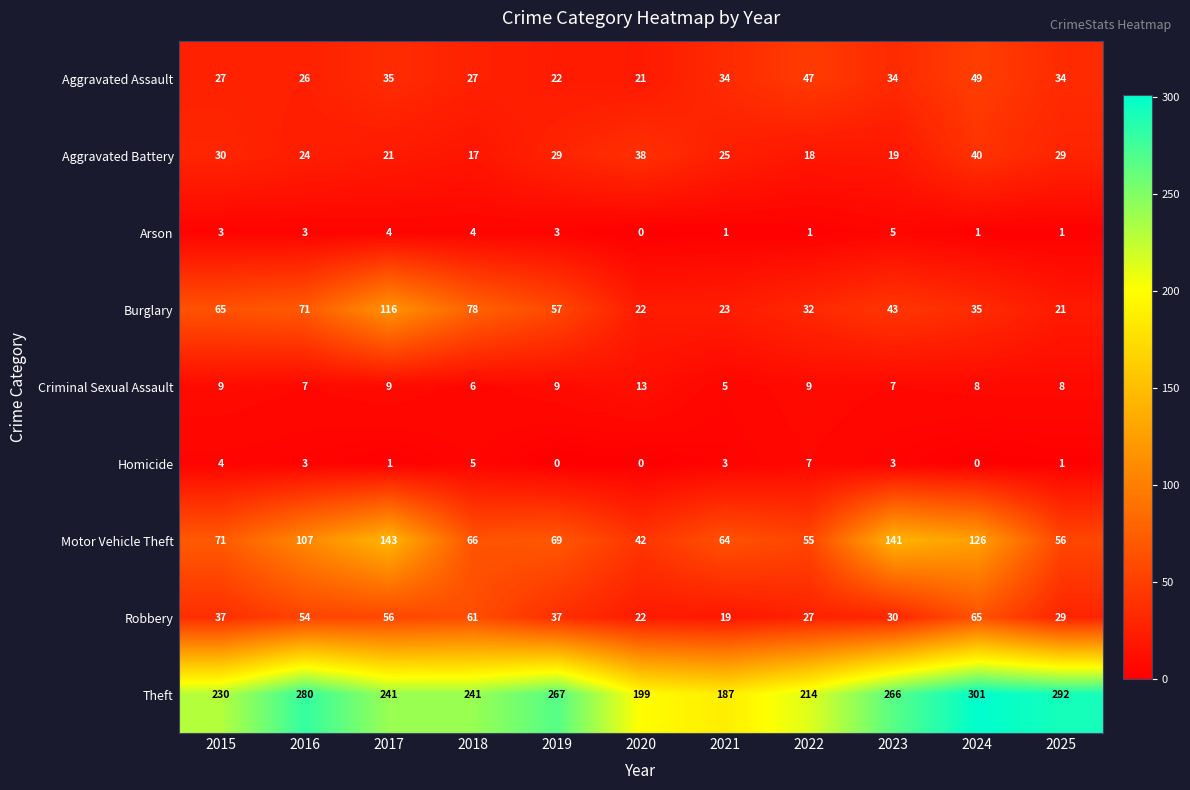

At which label is Motor Vehicle Theft closest to 92?

2016